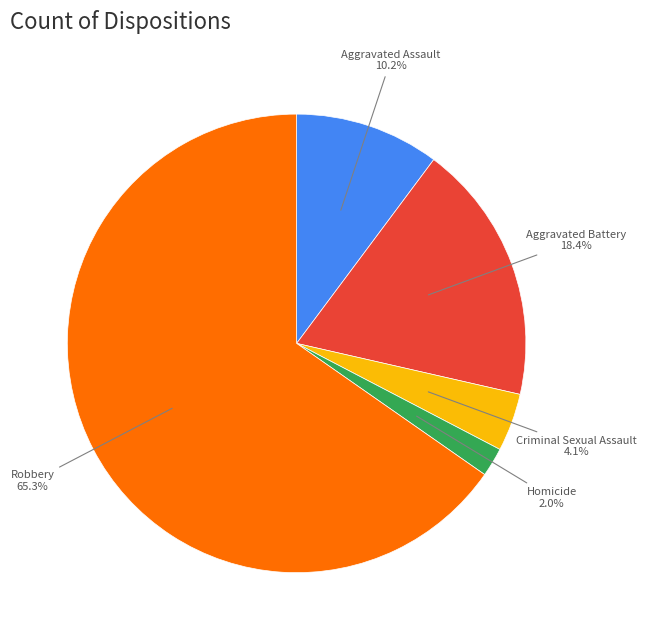

How many segments does this pie chart have?

5